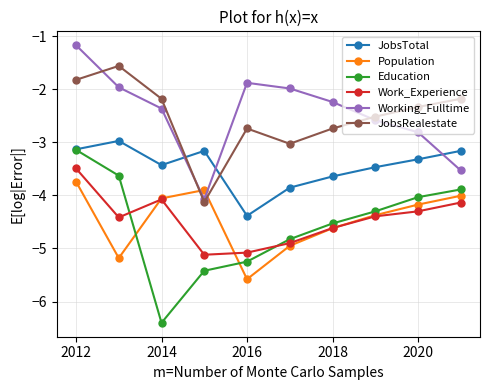

What is the value of the Working_Fulltime point at the 5th from the left?

-1.9